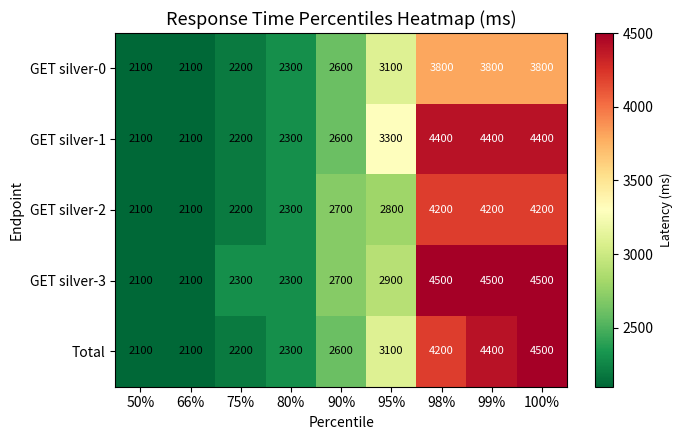

At how many categories does at least one series exceed 3395?

3